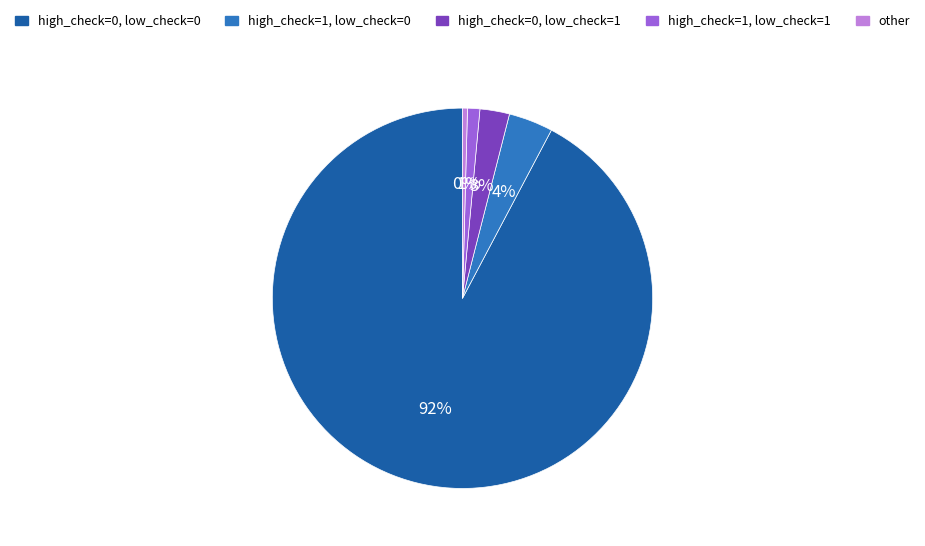

Which has a higher value, other or high_check=0, low_check=1?

high_check=0, low_check=1